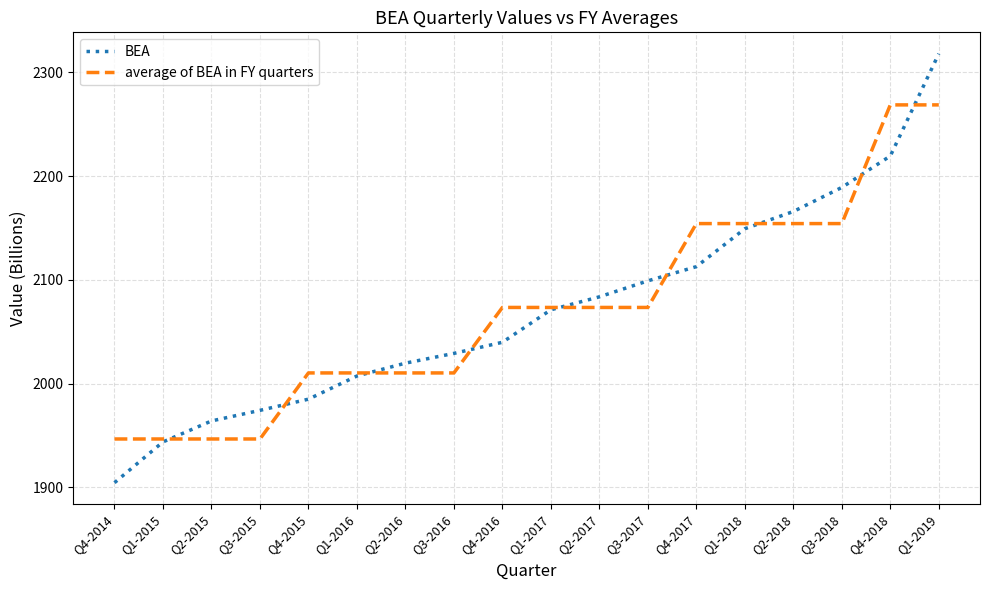

Where does the average of BEA in FY quarters series first go above 2073?

Q4-2016